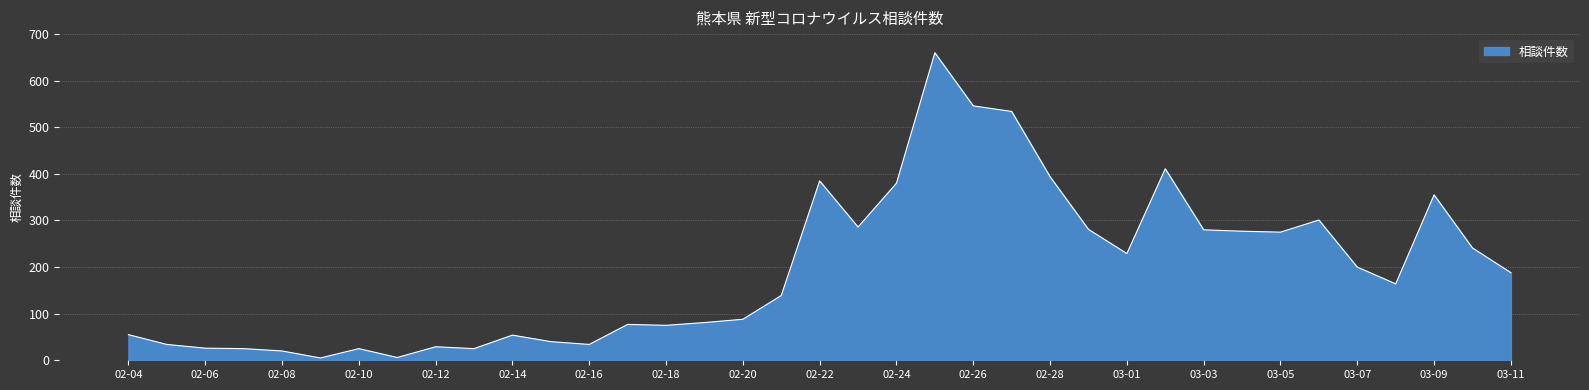

What is the difference between the maximum and minimum values?

655